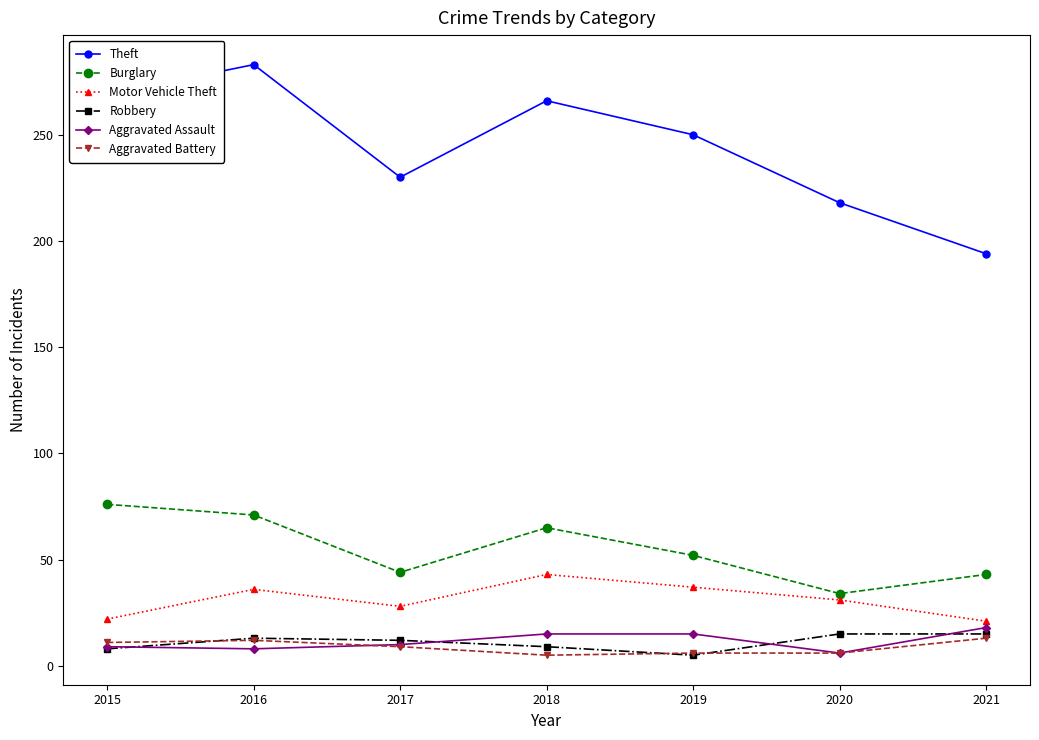

The Burglary series shows 76 at 2015. True or false?

True